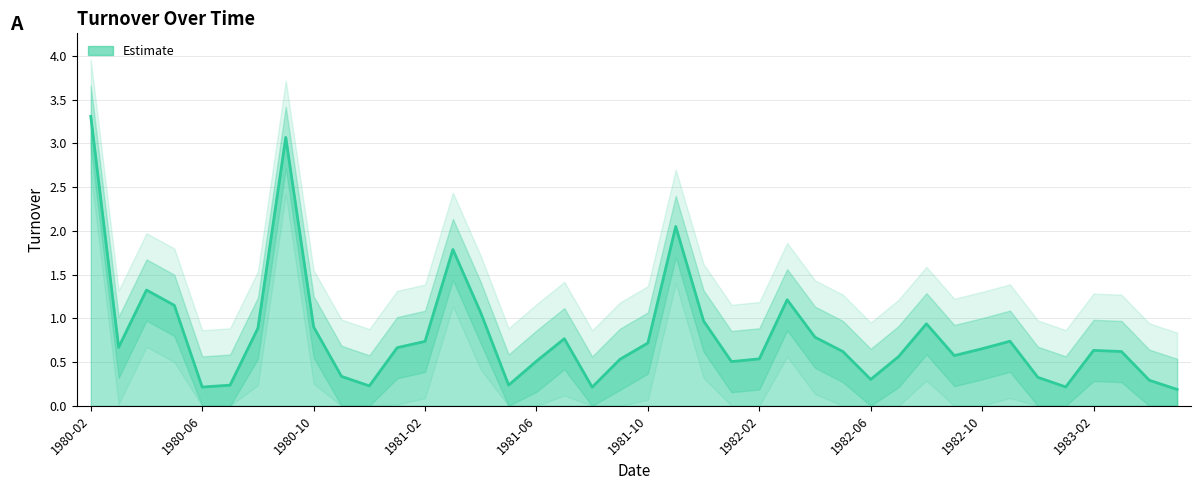

How many distinct data groups are displayed?

1